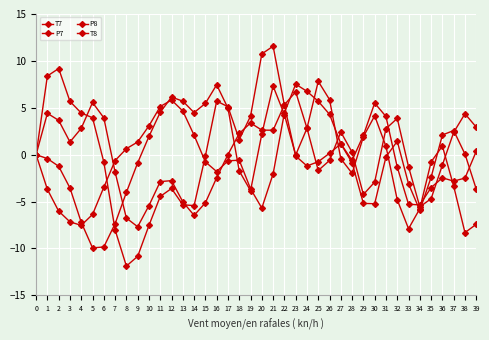

How many series are shown in this chart?

4